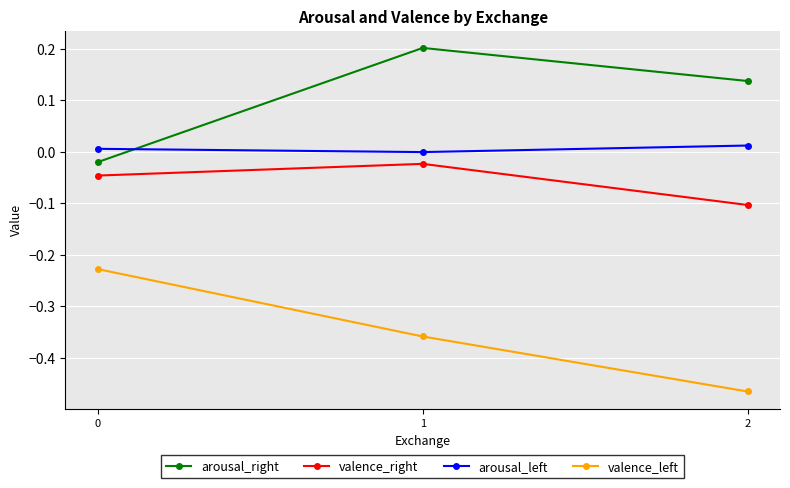

At which category is the sum across all series the highest?

1